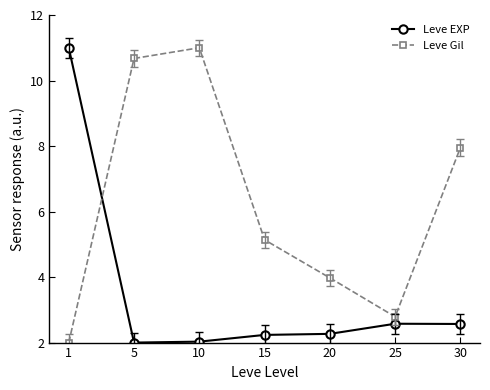

Count the number of categories in the chart.

7